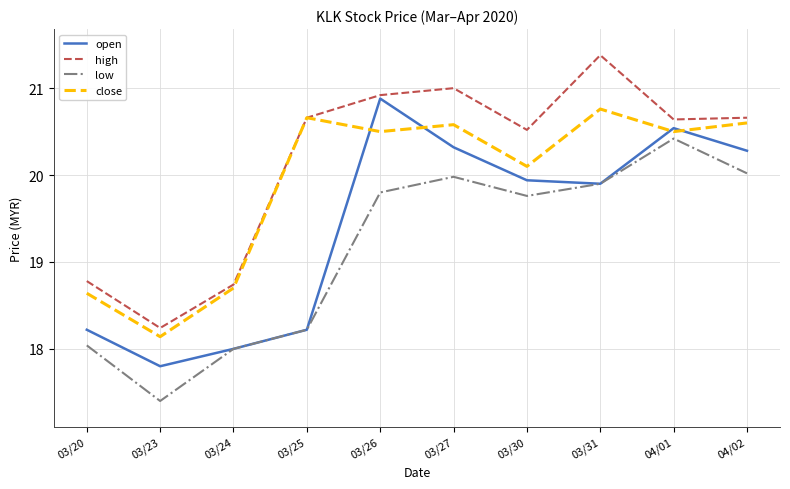

What is the difference between the second highest and minimum values in the high series?

2.8